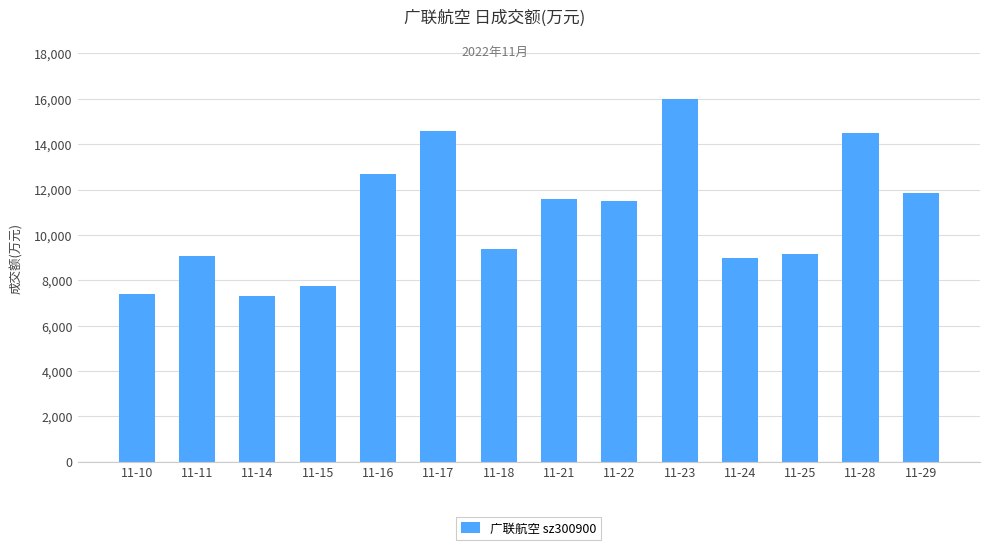

What is the difference between the second highest and minimum values?

7276